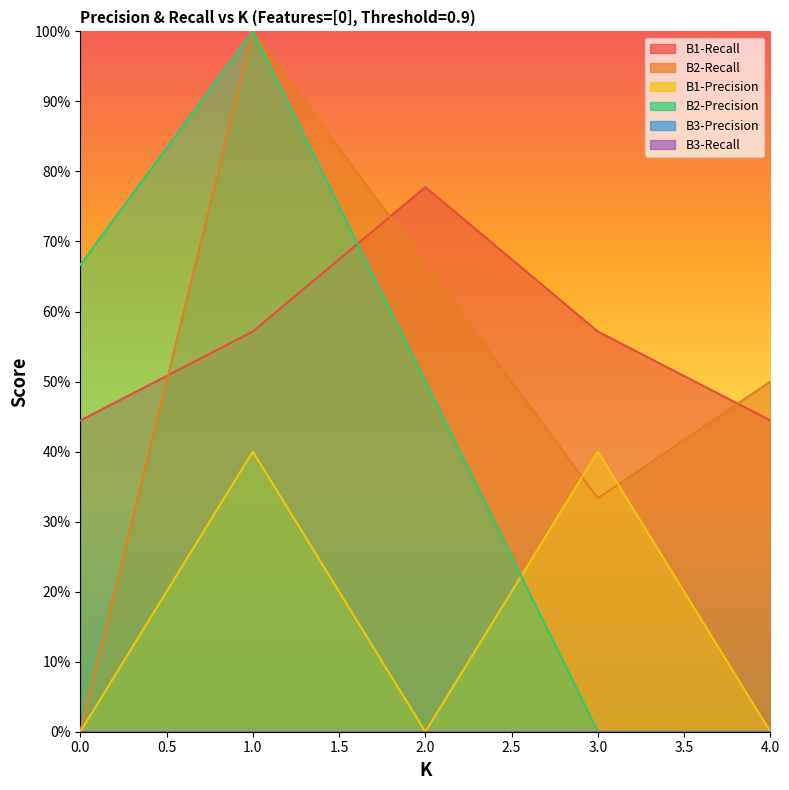

At how many categories does at least one series exceed 0?

5